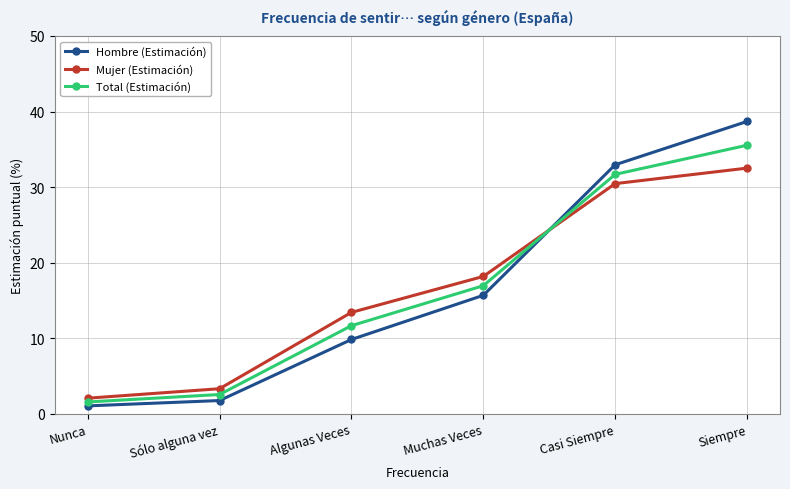

What is the average value of the Hombre (Estimación) series?

16.7